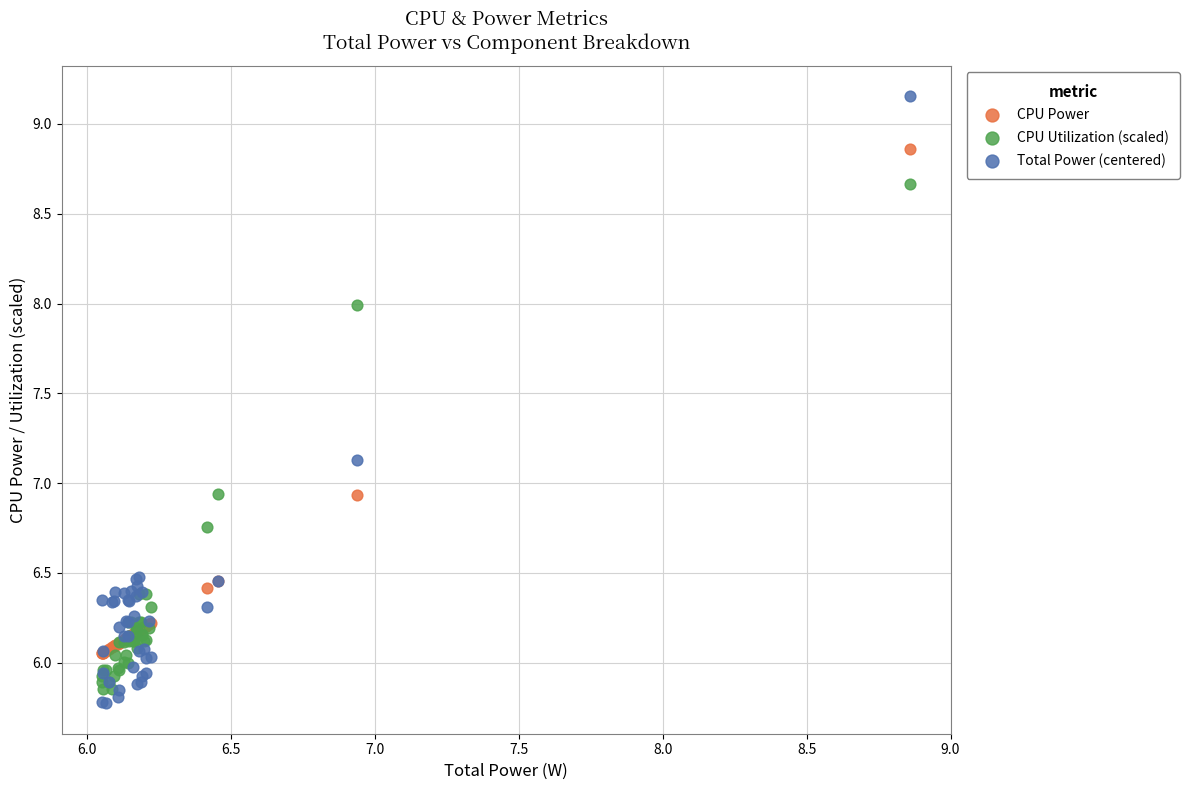

Which series reaches the minimum Y coordinate?

Total Power (centered)